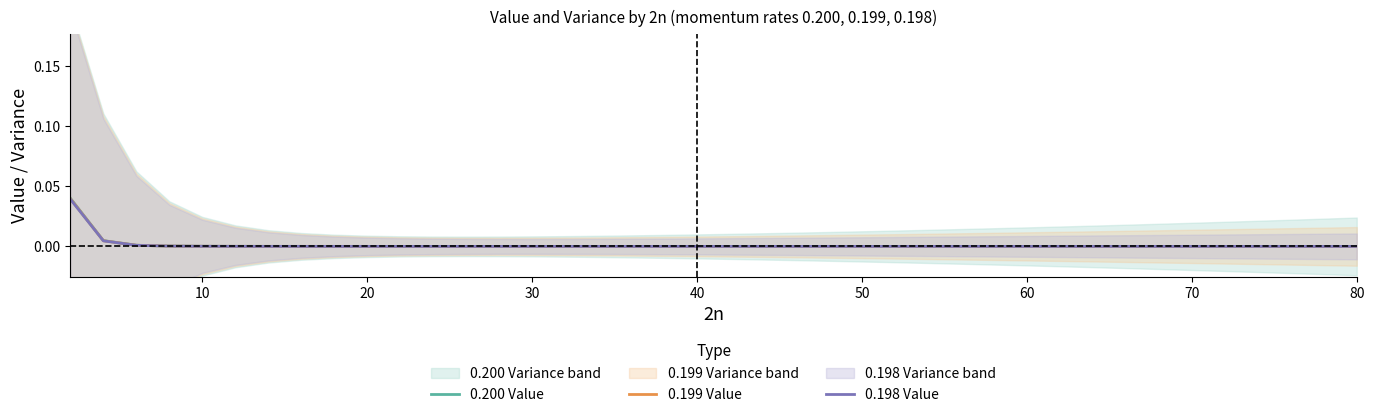

Rank the series by their maximum value, from highest to lowest.

0.200 Value, 0.199 Value, 0.198 Value